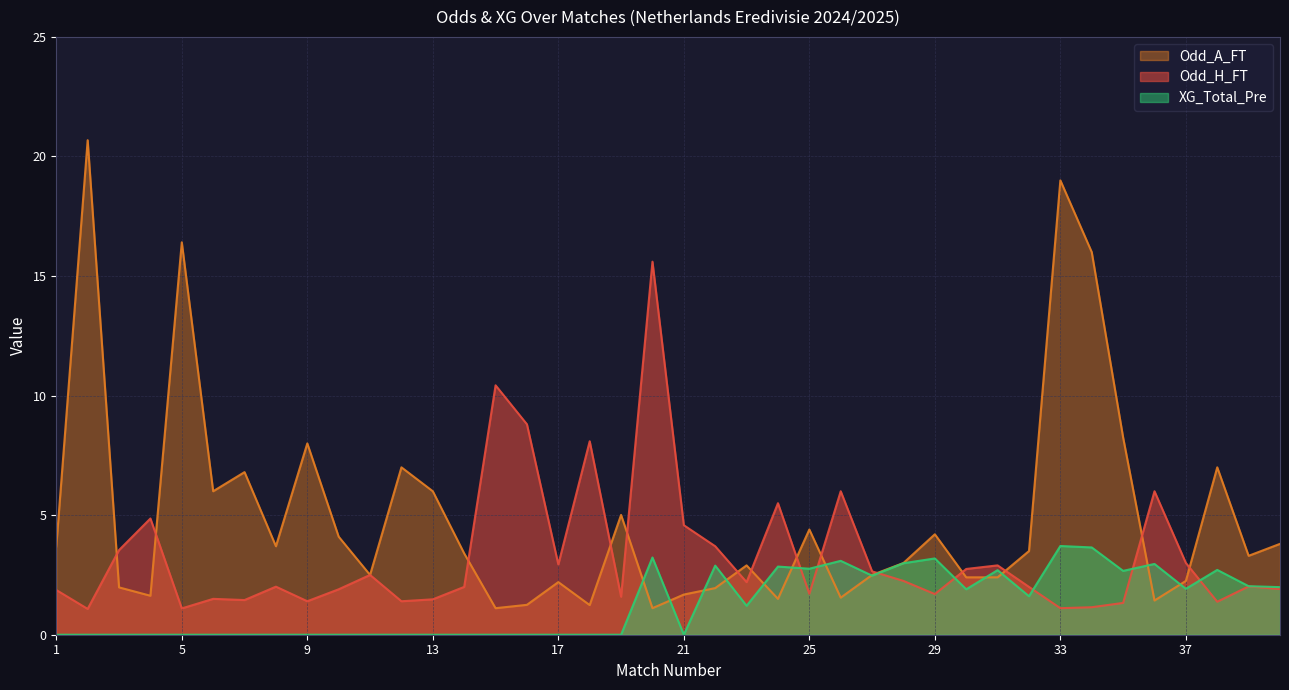

True or false: Odd_A_FT has a value of 1.2 at 16.

True